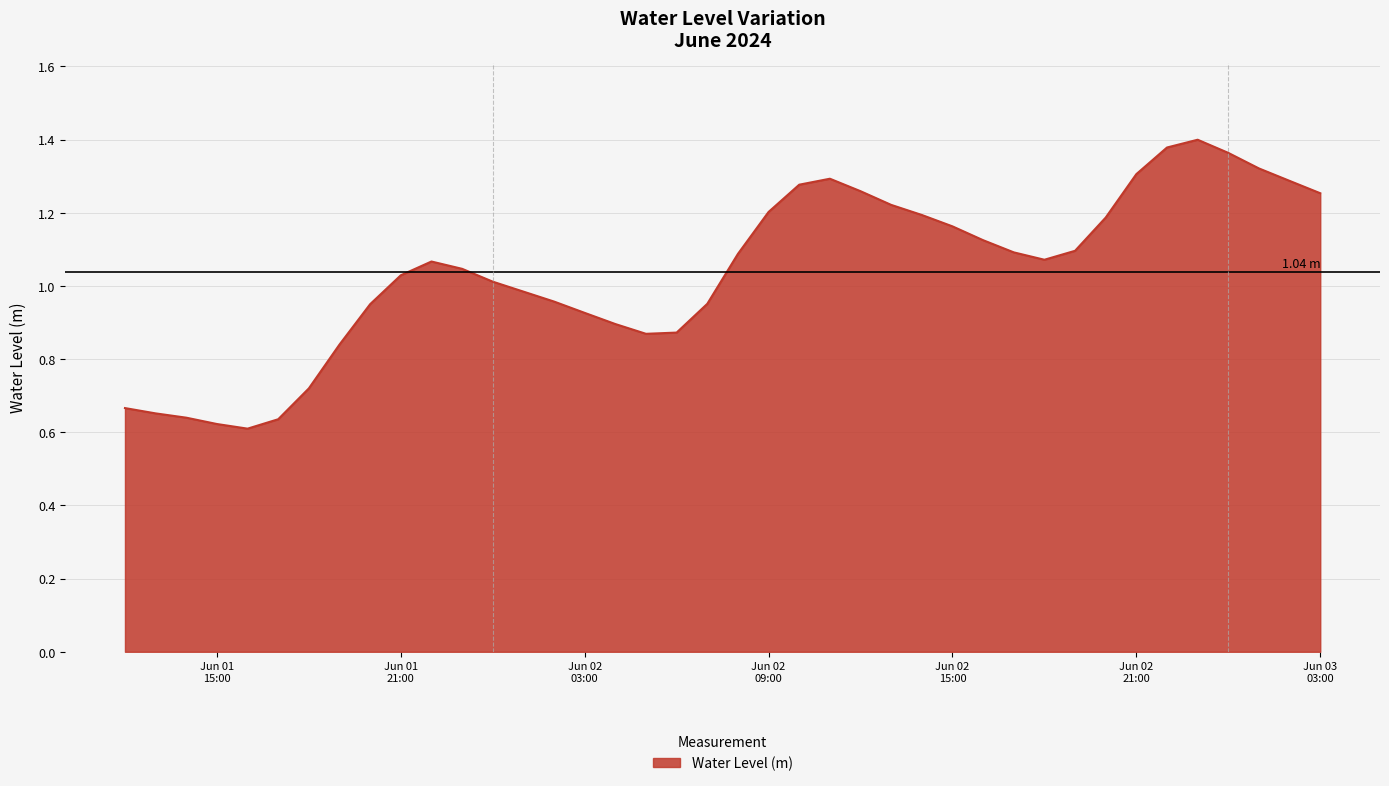

Reading left to right, extract all data points from this chart.

0.7	0.7	0.6	0.6	0.6	0.6	0.7	0.8	1.0	1.0	1.1	1.0	1.0	1.0	1.0	0.9	0.9	0.9	0.9	1.0	1.1	1.2	1.3	1.3	1.3	1.2	1.2	1.2	1.1	1.1	1.1	1.1	1.2	1.3	1.4	1.4	1.4	1.3	1.3	1.3